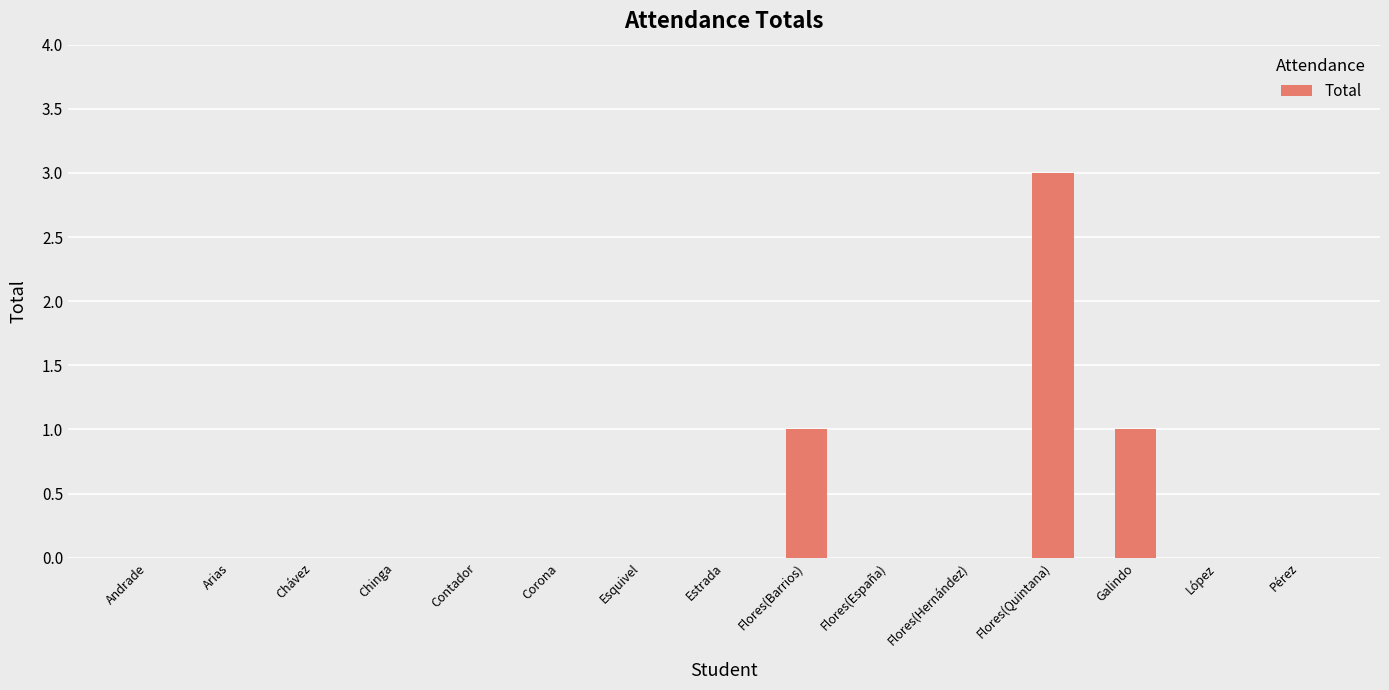

What is the greatest value displayed?

3